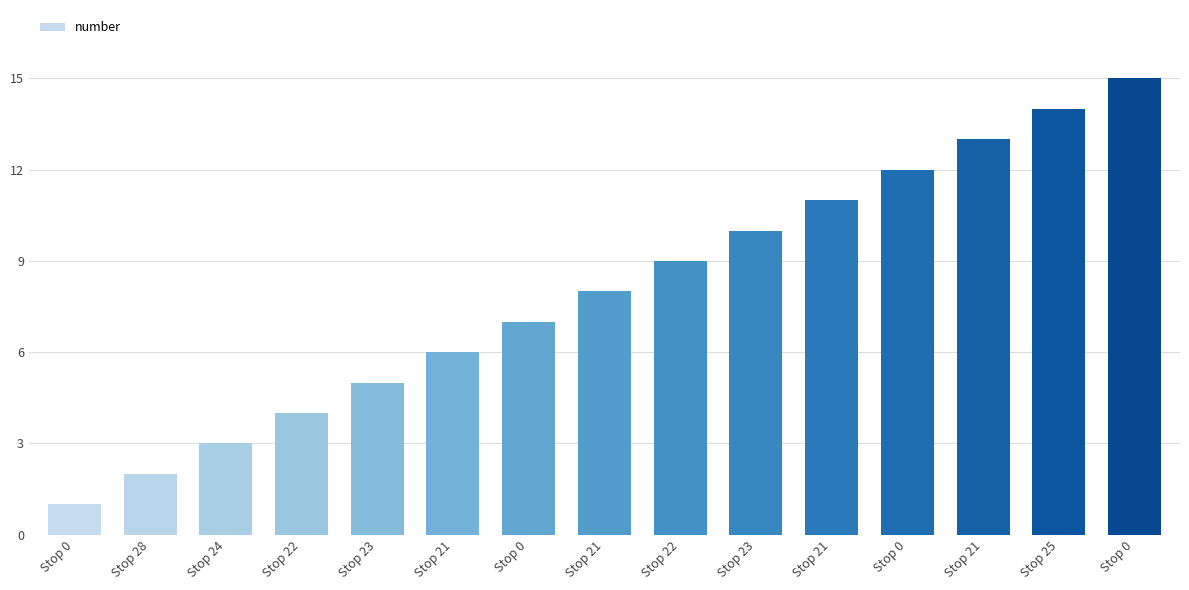

At which label is the value closest to 8?

Stop 21